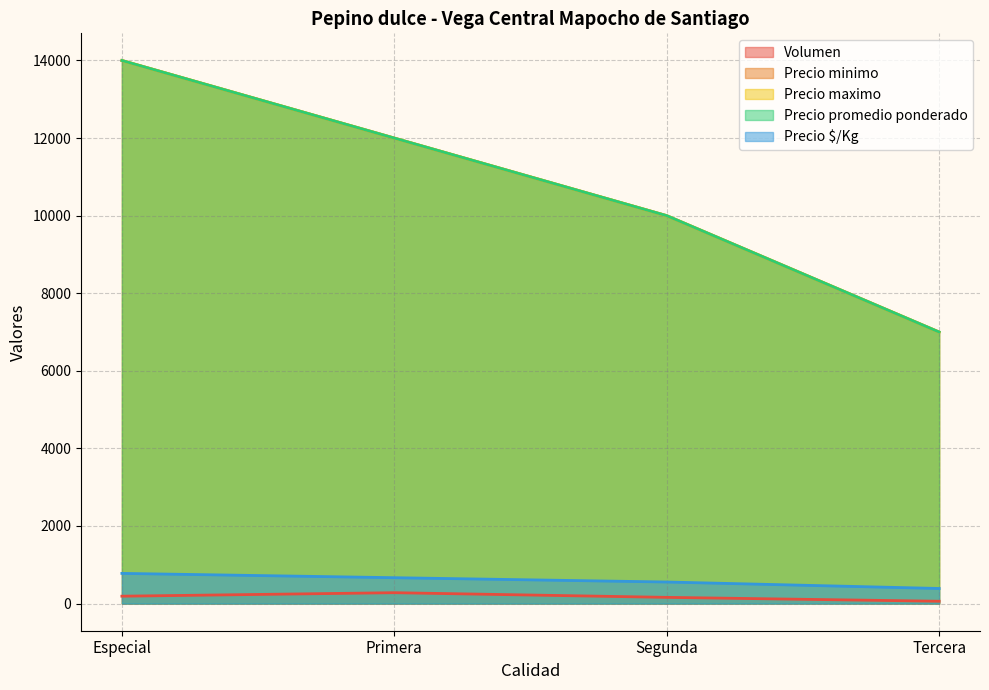

Reading left to right, what are all the values shown in this chart?

Volumen: Especial=190	Primera=280	Segunda=160	Tercera=60
Precio minimo: Especial=14000	Primera=12000	Segunda=10000	Tercera=7000
Precio maximo: Especial=14000	Primera=12000	Segunda=10000	Tercera=7000
Precio promedio ponderado: Especial=14000	Primera=12000	Segunda=10000	Tercera=7000
Precio $/Kg: Especial=778	Primera=667	Segunda=556	Tercera=389